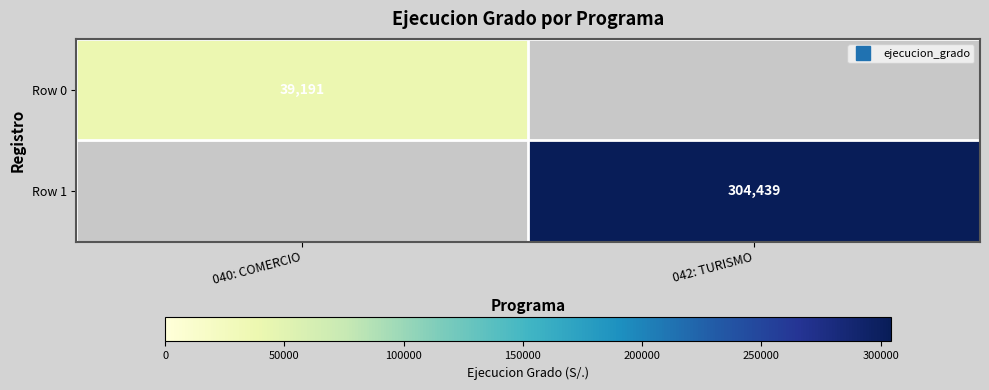

At 042: TURISMO, list the series in order from smallest to largest.

Row 0, Row 1